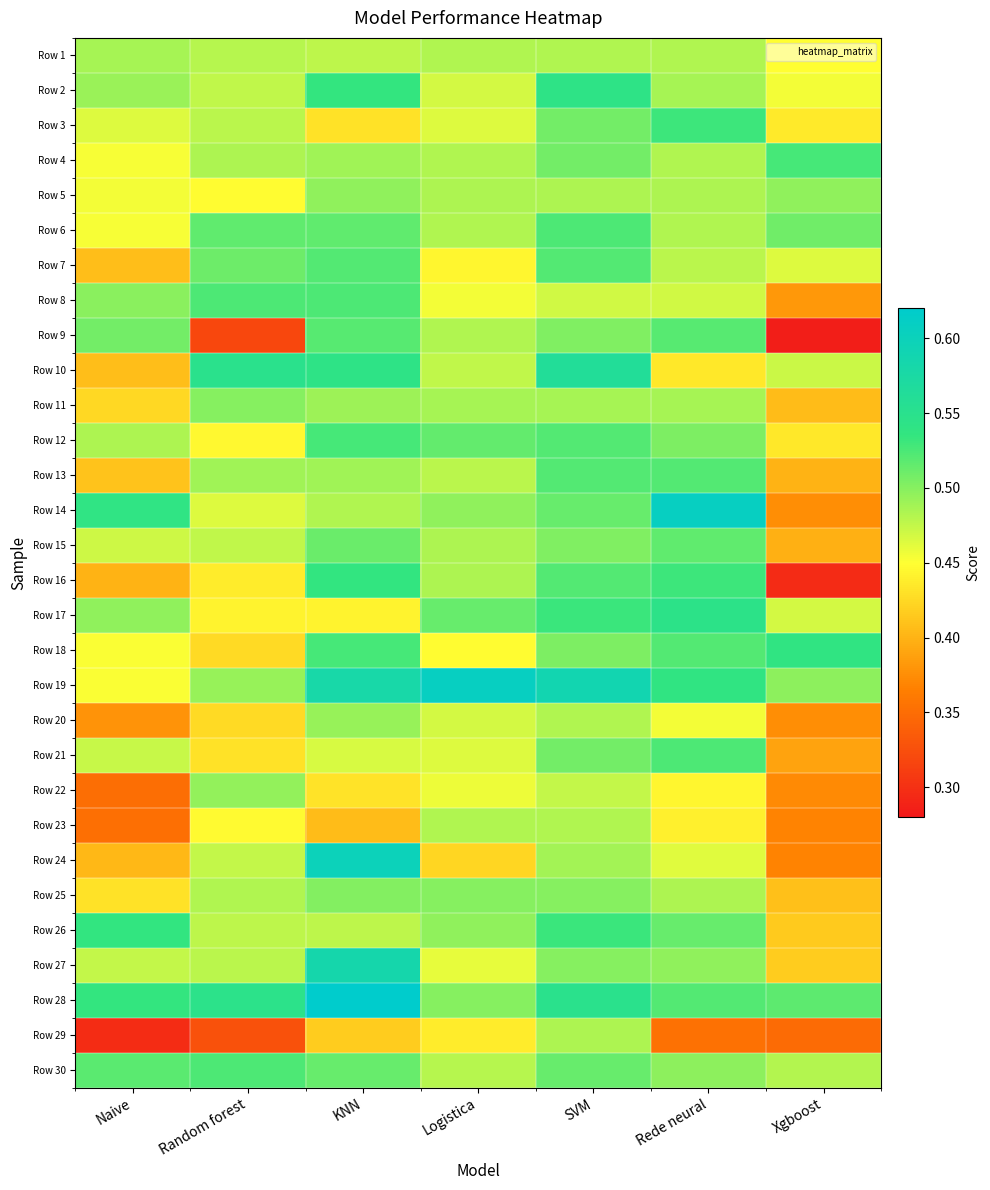

What is the greatest value displayed?

0.6